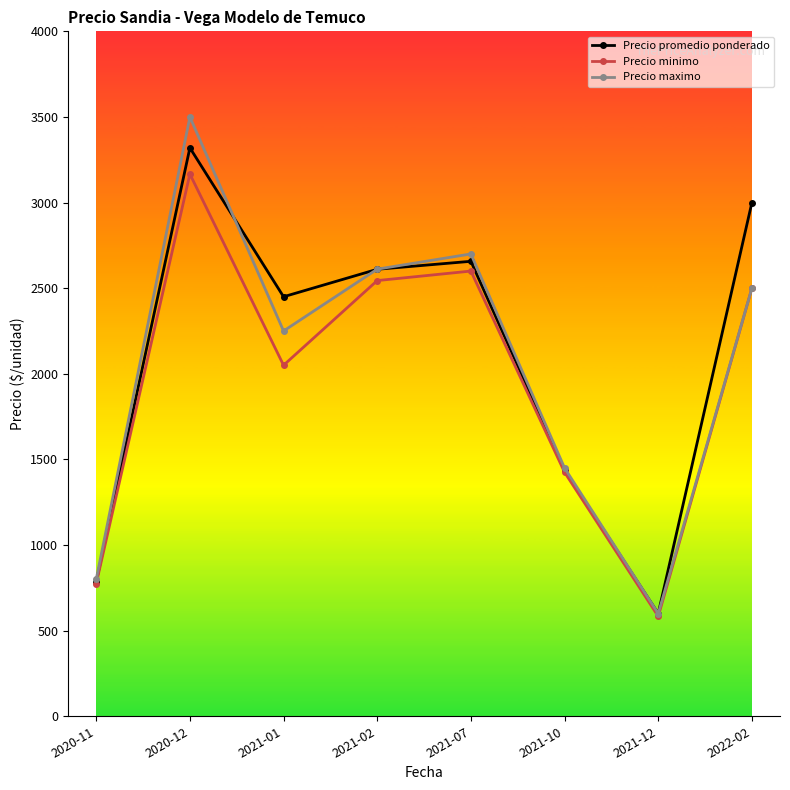

Which category has the highest value across all series?

2020-12